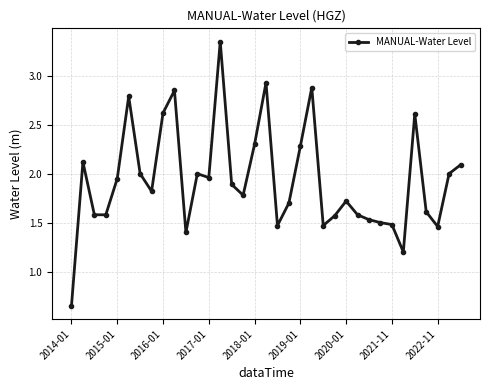

What is the average value?

1.9